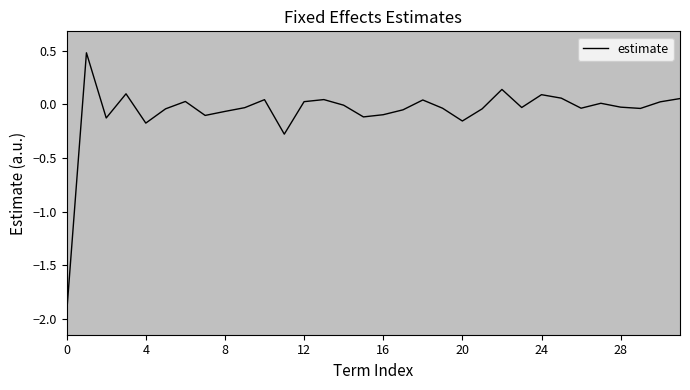

Is this an area chart (filled region under the line)?

No